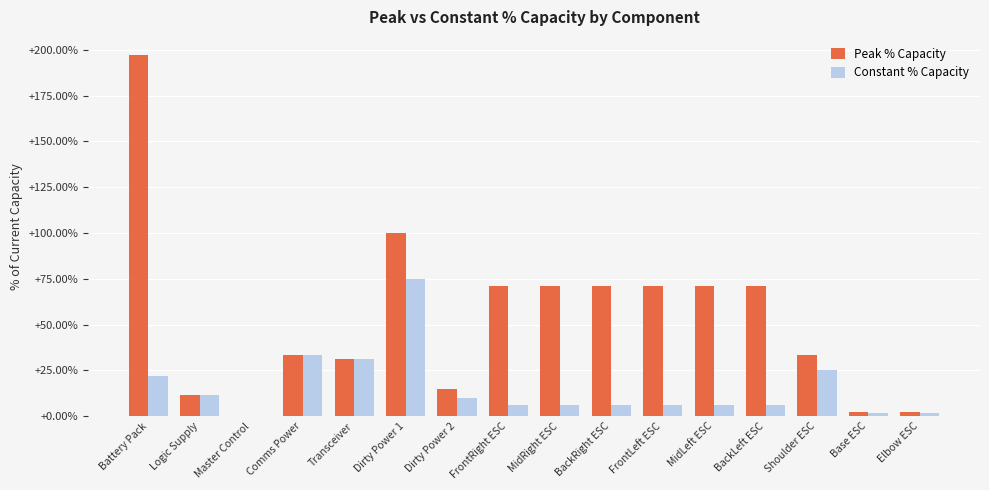

What are all the series names shown in the legend?

Peak % Capacity, Constant % Capacity